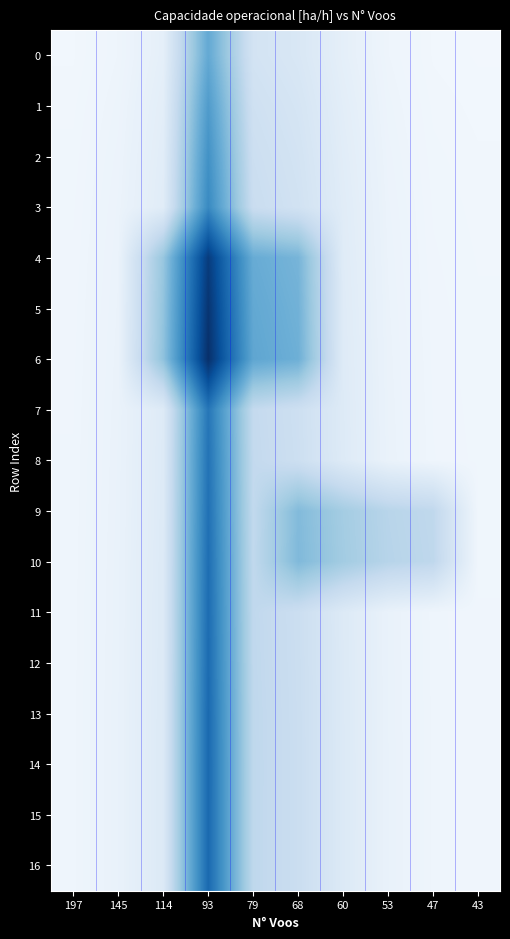

At how many categories does at least one series exceed 0?

10